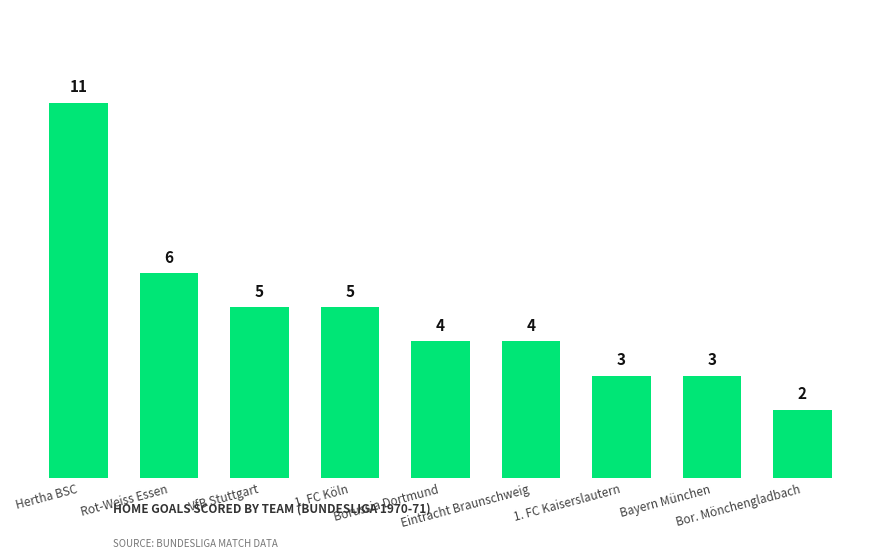

What is the value of the 5th bar from the left?

4